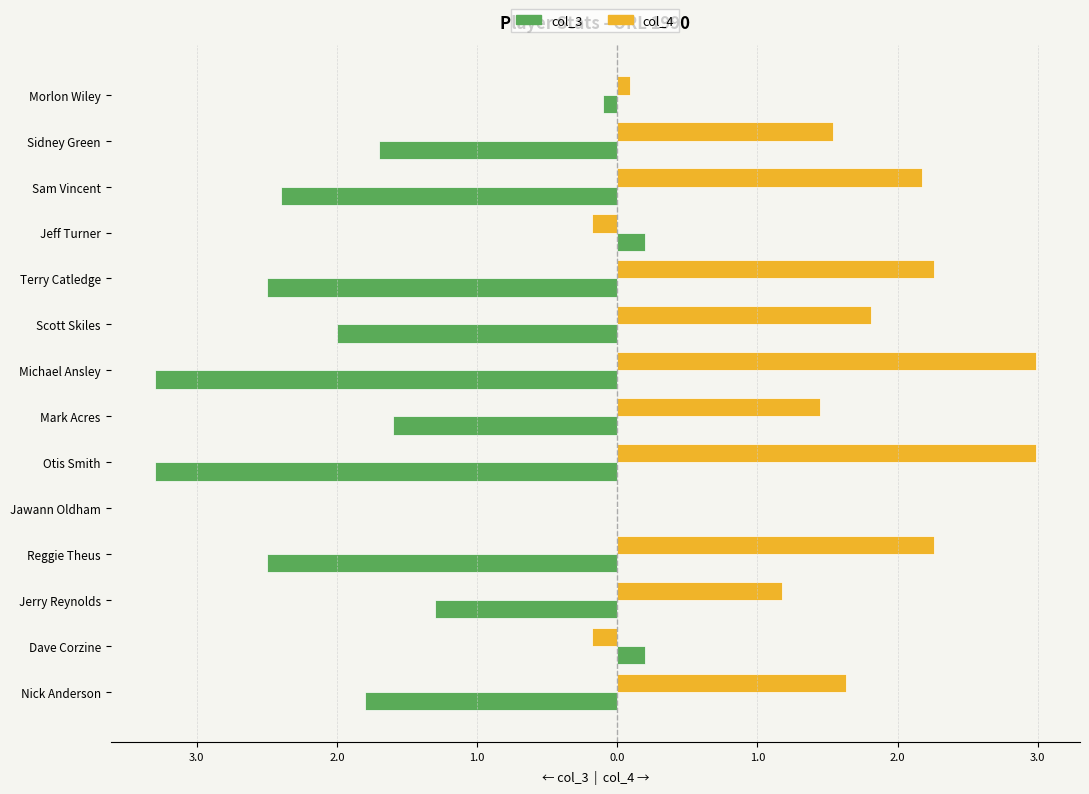

What is the difference between the second highest and second lowest values in the col_3 series?

3.5